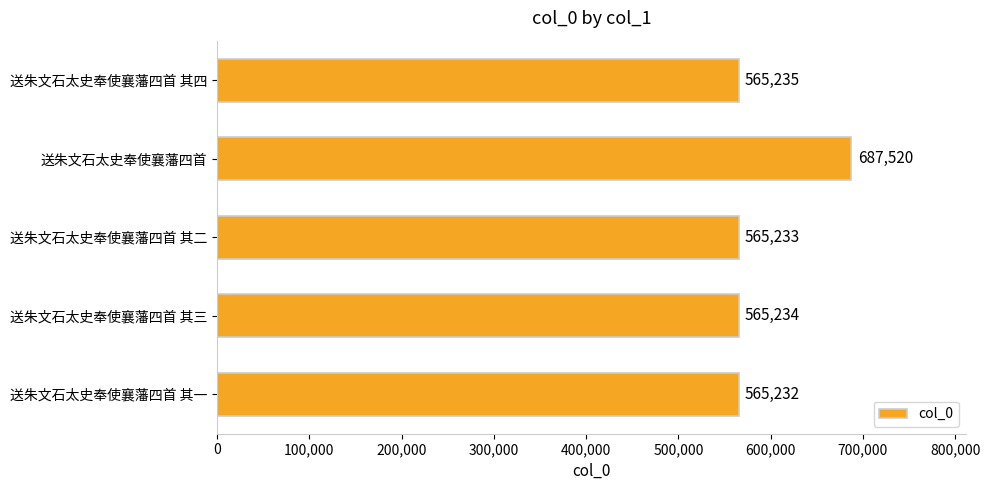

Reading top to bottom, extract all data points from this chart.

送朱文石太史奉使襄藩四首 其四=565235	送朱文石太史奉使襄藩四首=687520	送朱文石太史奉使襄藩四首 其二=565233	送朱文石太史奉使襄藩四首 其三=565234	送朱文石太史奉使襄藩四首 其一=565232